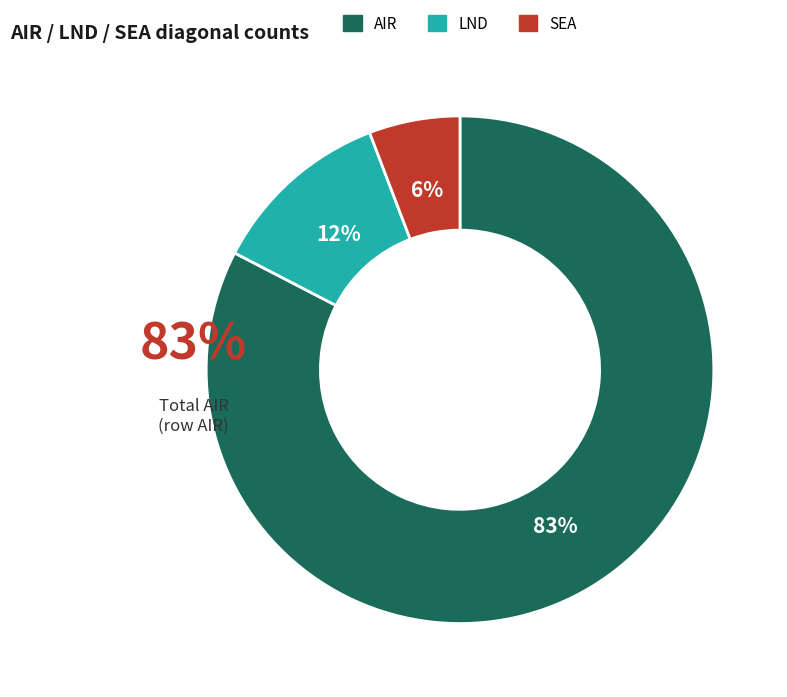

Count the number of slices in the pie.

3